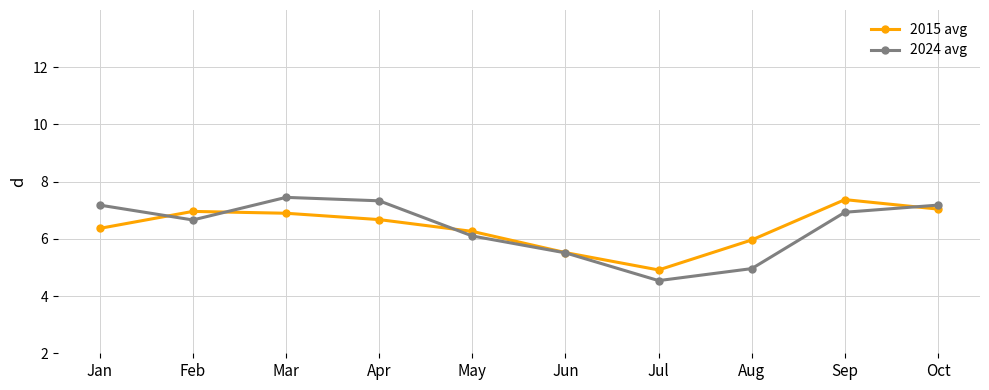

Count the number of categories in the chart.

10